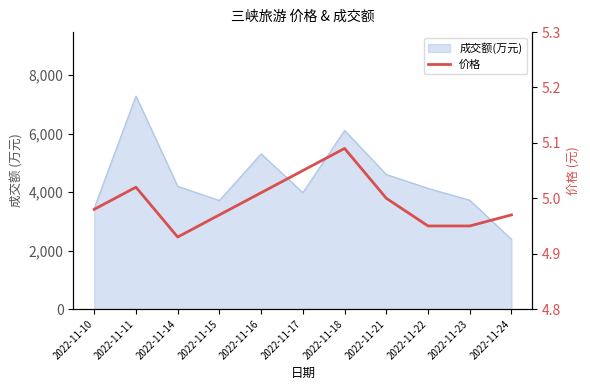

The chart shows a value of 1.3 at 2022-11-23. True or false?

False